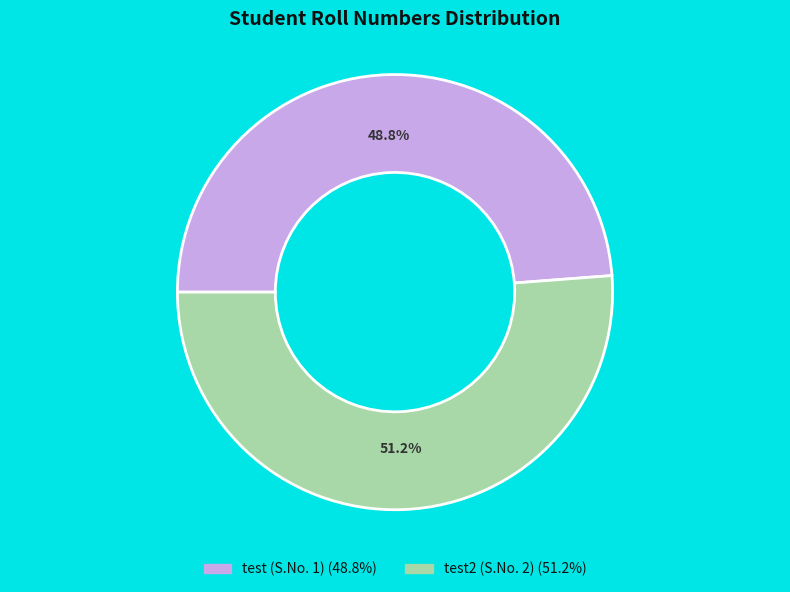

Does any single category account for the majority?

Yes